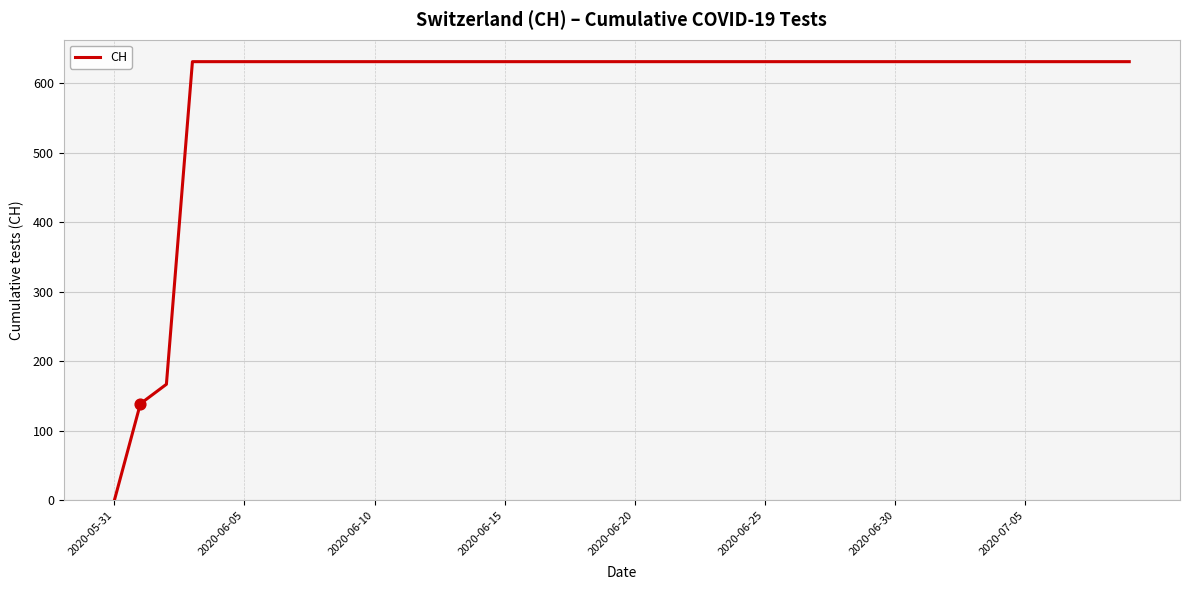

What is the maximum value shown in the chart?

631